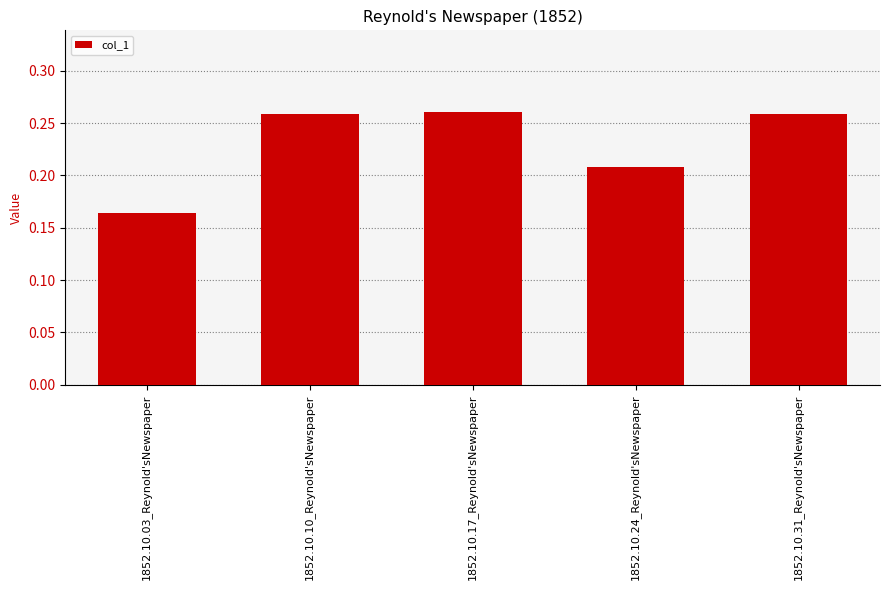

What is the sum of all values?

1.2